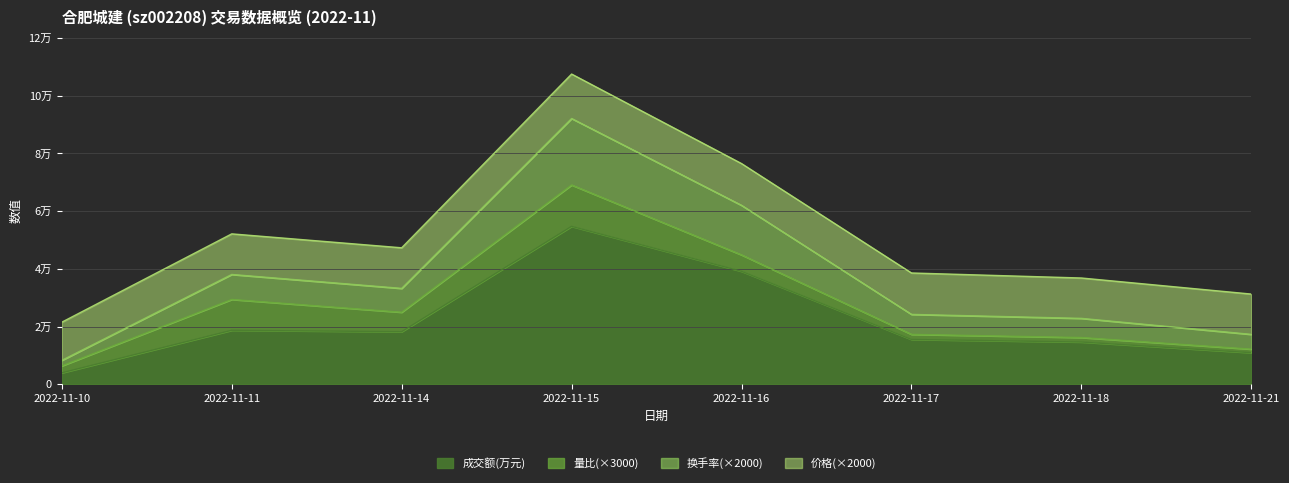

What are all the series names shown in the legend?

成交额(万元), 量比(×3000), 换手率(×2000), 价格(×2000)